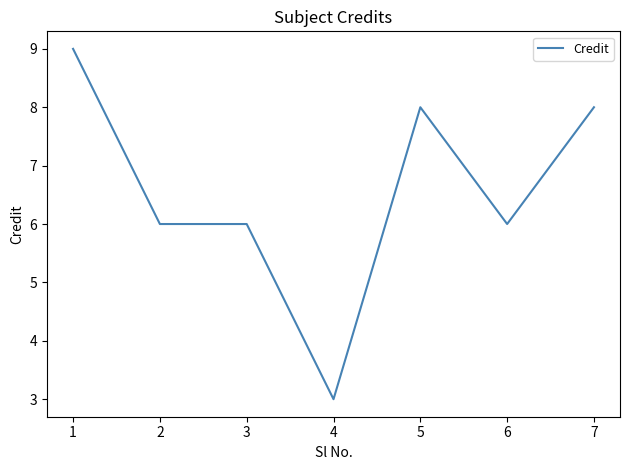

What is the ratio of the value at 6 to the value at 2?

1.0